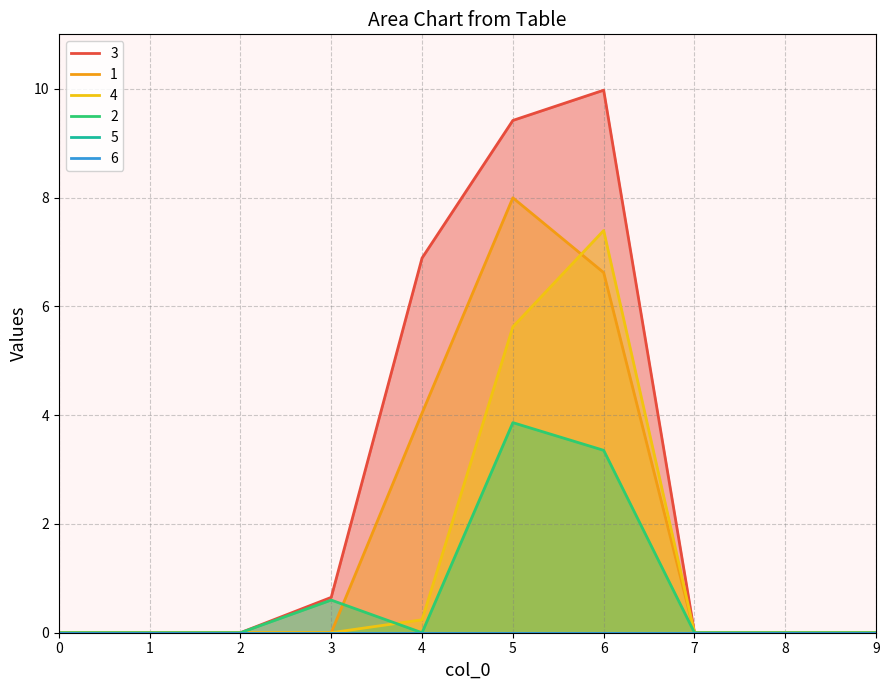

Is the value of 3 at 5 greater than the value of 1 at 6?

Yes